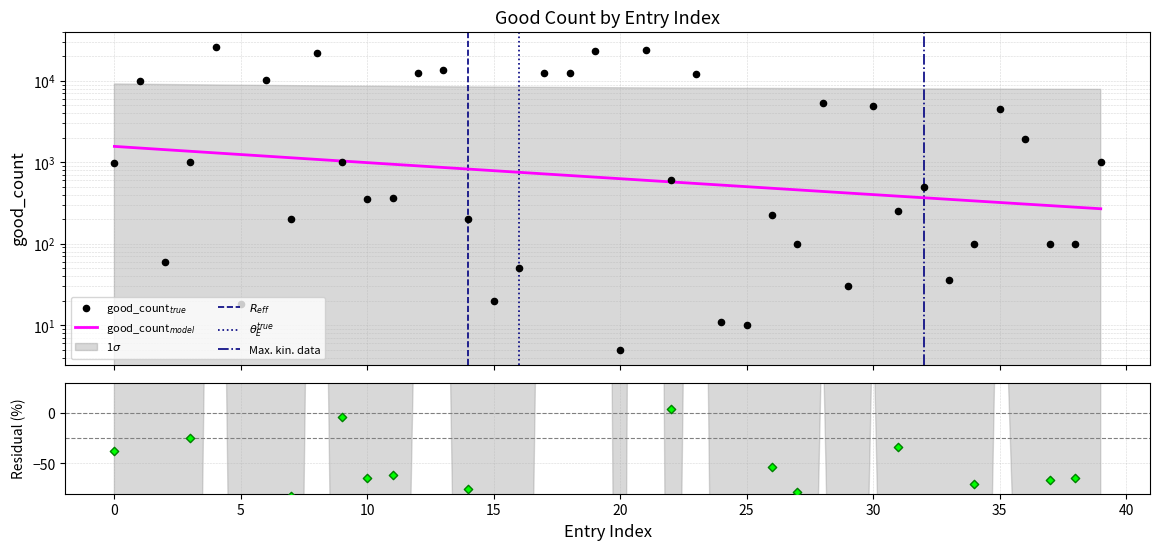

Which has a higher value, 36 or 18?

18